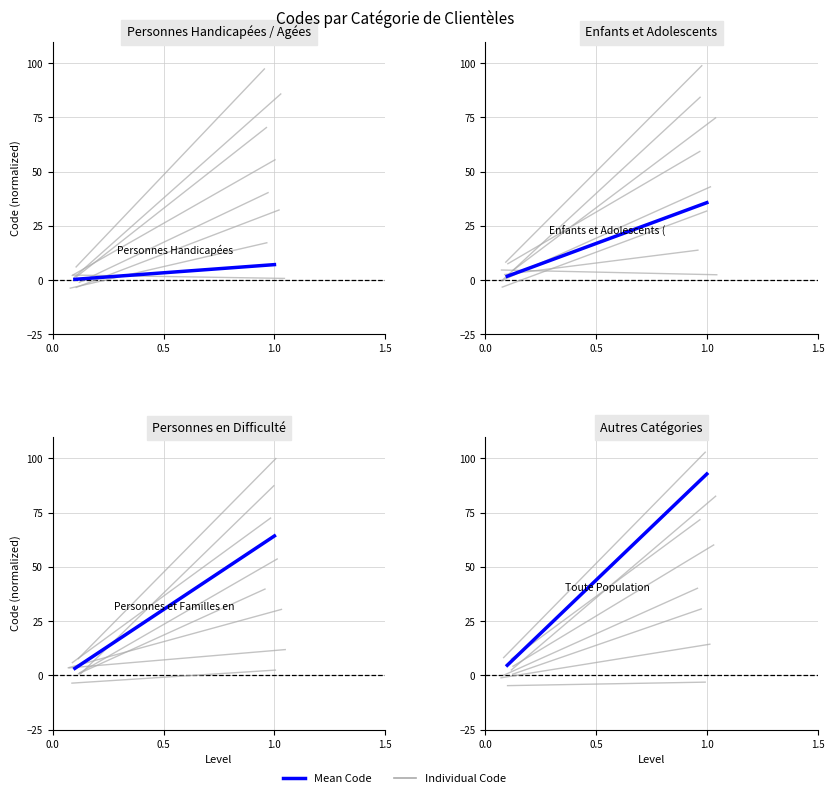

Is it true that the value at 0.0 is 4.6?

True